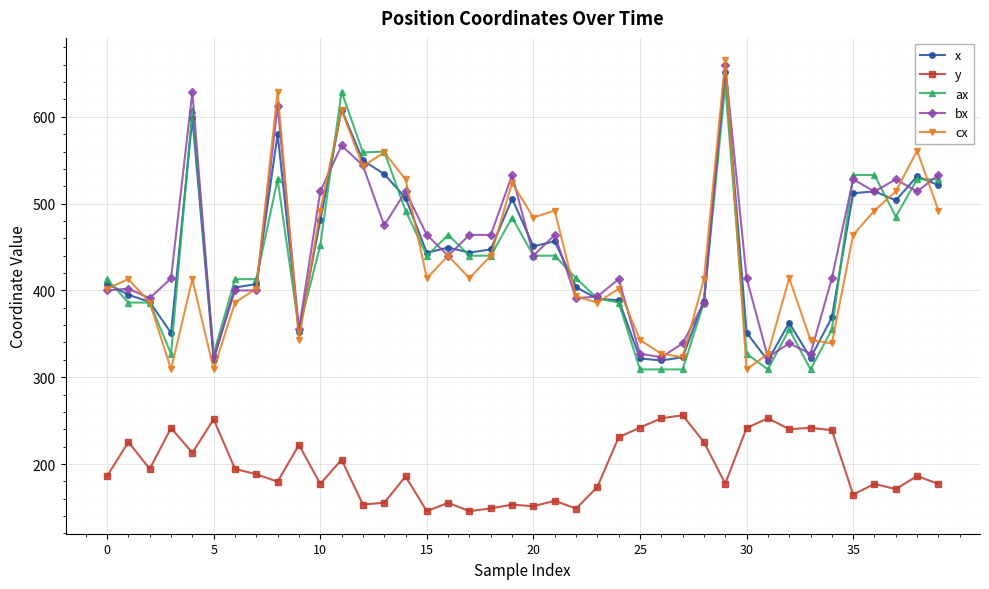

What is the minimum value shown in the chart?

145.6